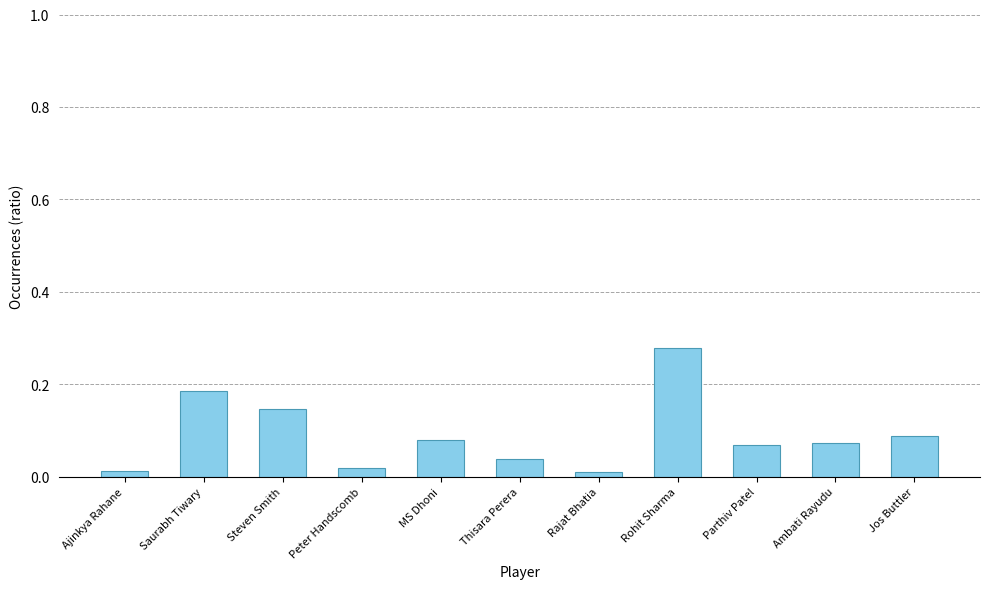

What is the sum of all values?

1.0